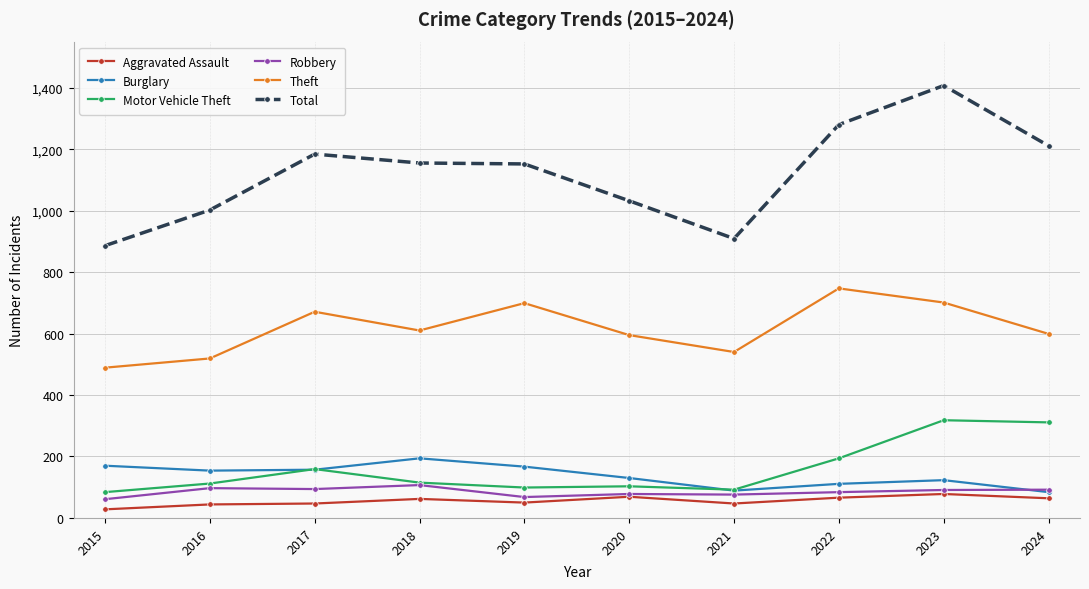

True or false: Theft has more than 2 interior local peaks.

True